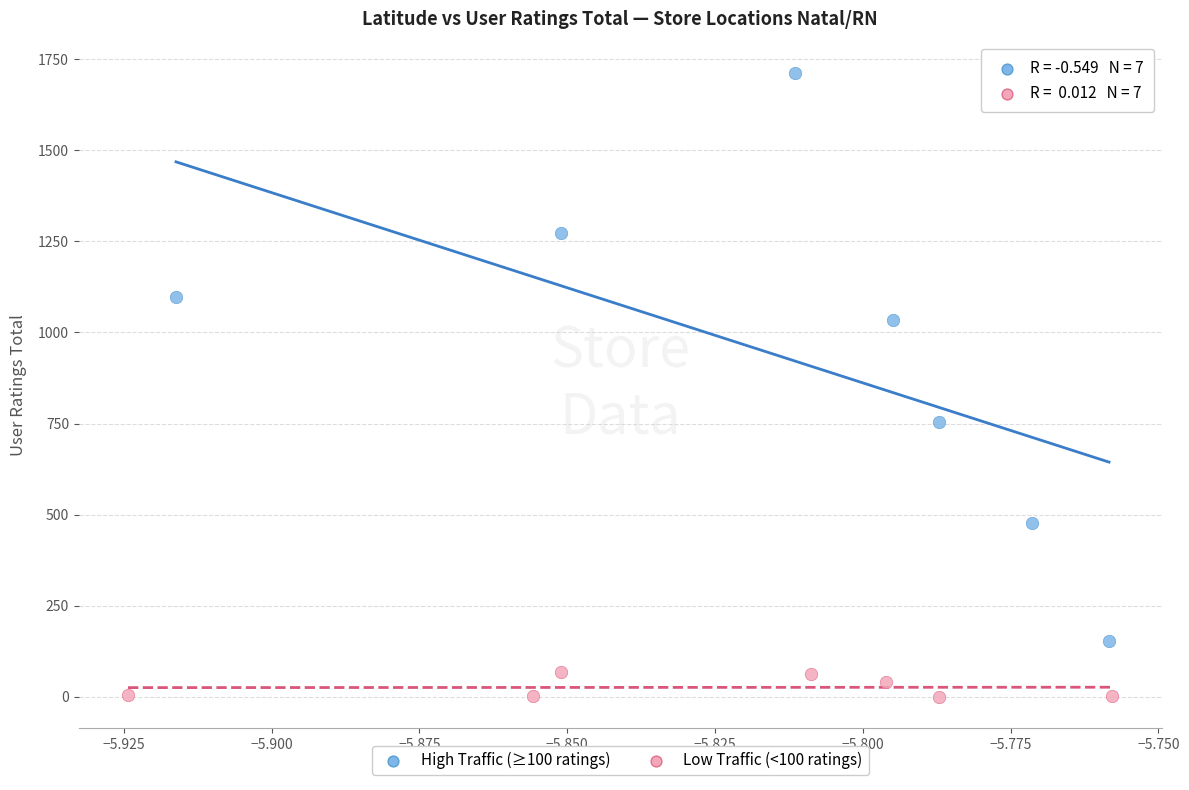

Which series contains the lowest Y value?

Low Traffic (<100 ratings)